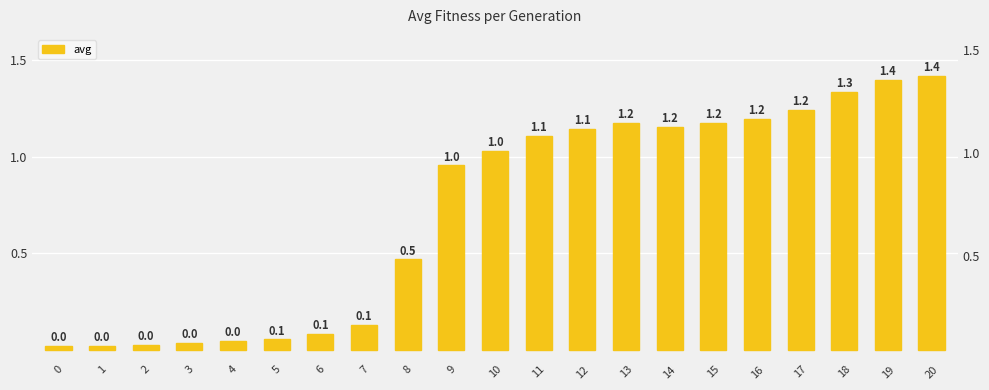

The chart shows a value of 1.3 at 18. True or false?

True